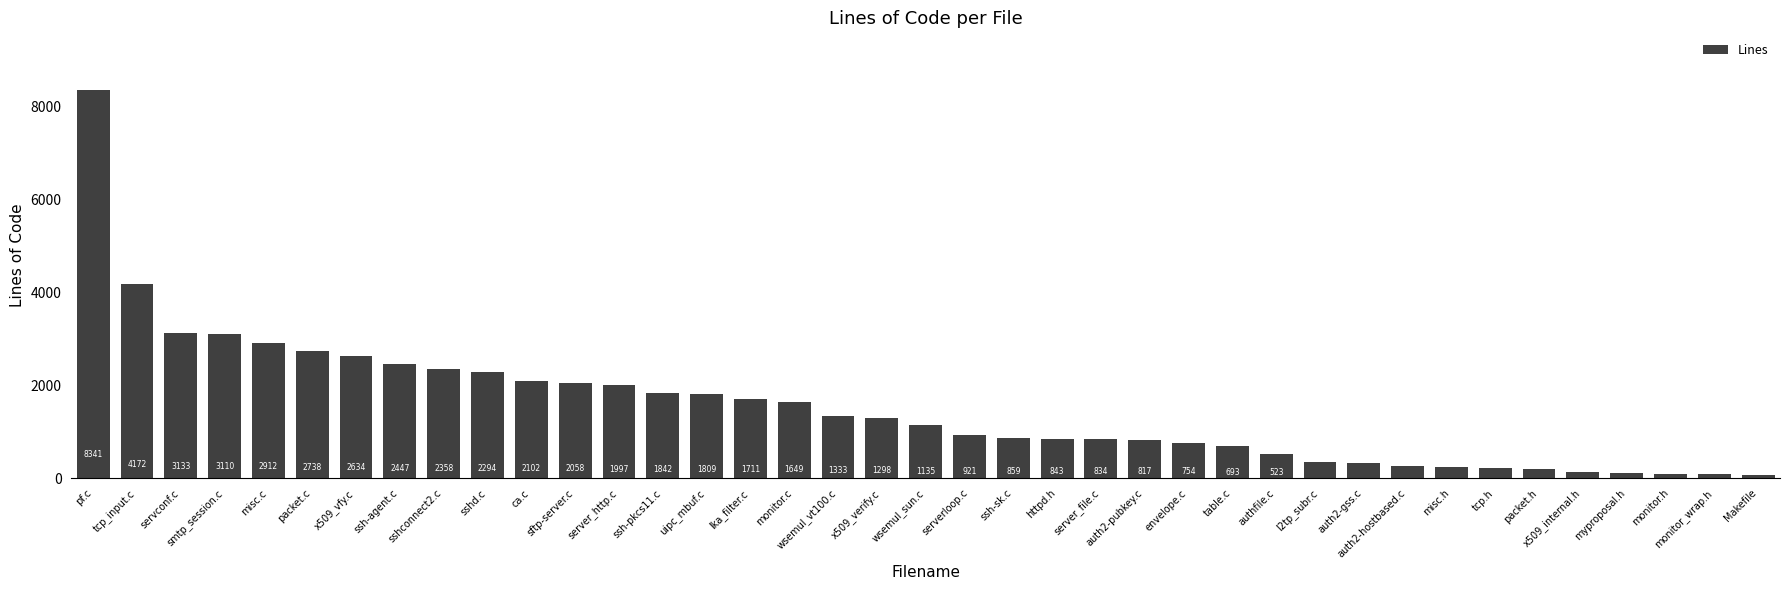

Rank the categories by value from lowest to highest.

Makefile, monitor_wrap.h, monitor.h, myproposal.h, x509_internal.h, packet.h, tcp.h, misc.h, auth2-hostbased.c, auth2-gss.c, l2tp_subr.c, authfile.c, table.c, envelope.c, auth2-pubkey.c, server_file.c, httpd.h, ssh-sk.c, serverloop.c, wsemul_sun.c, x509_verify.c, wsemul_vt100.c, monitor.c, lka_filter.c, uipc_mbuf.c, ssh-pkcs11.c, server_http.c, sftp-server.c, ca.c, sshd.c, sshconnect2.c, ssh-agent.c, x509_vfy.c, packet.c, misc.c, smtp_session.c, servconf.c, tcp_input.c, pf.c